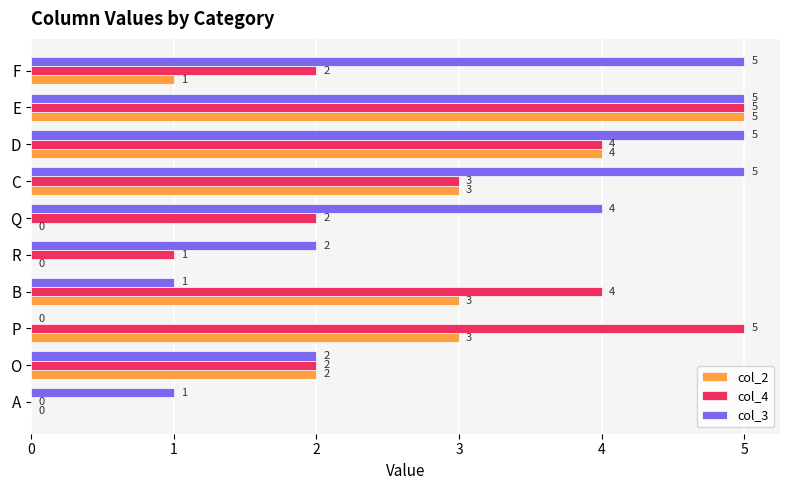

The col_2 series shows 5 at E. True or false?

True